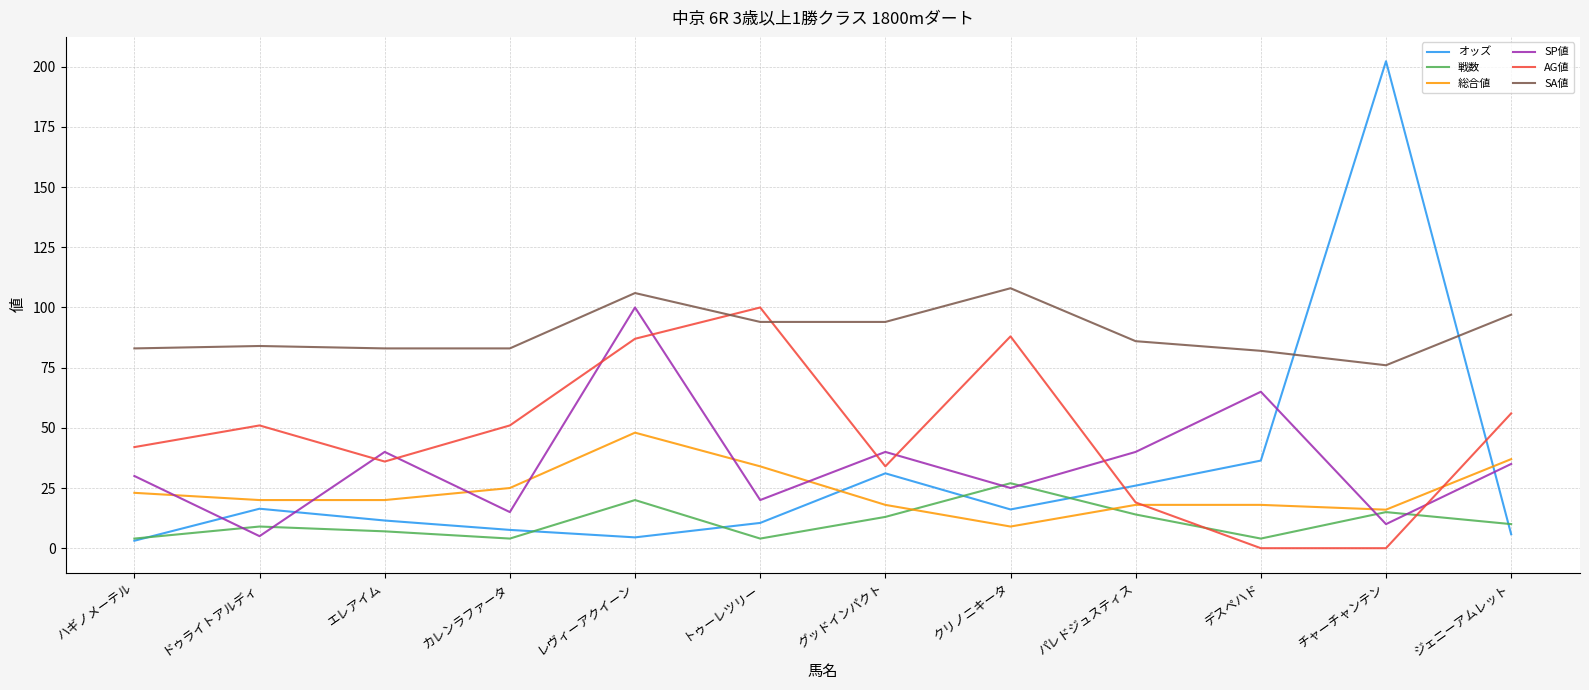

Where is 総合値 nearest to the value 28?

カレンラファータ